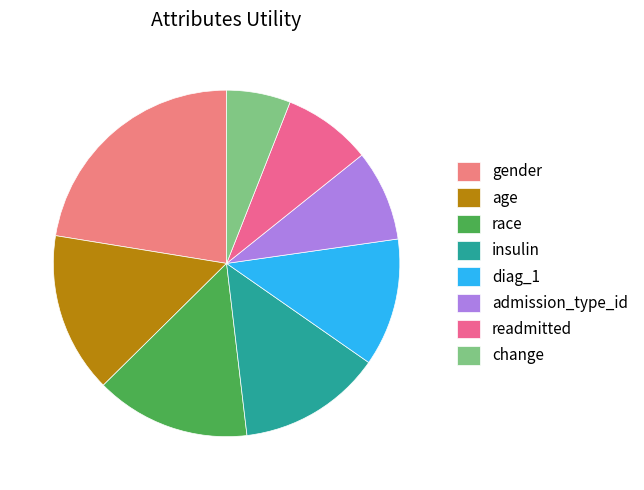

Count the number of slices in the pie.

8